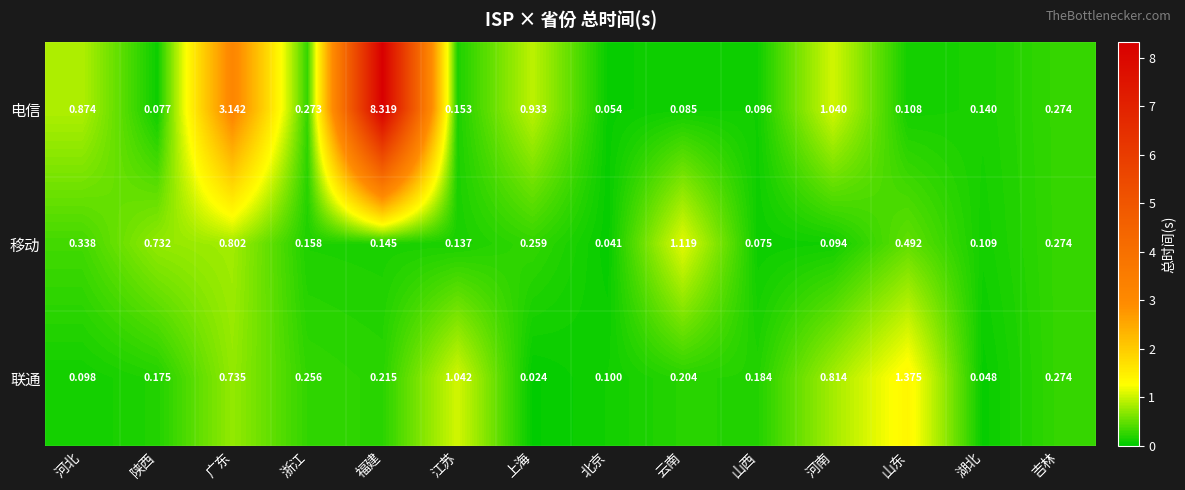

List the labels in order of 移动 value, largest first.

云南, 广东, 陕西, 山东, 河北, 吉林, 上海, 浙江, 福建, 江苏, 湖北, 河南, 山西, 北京